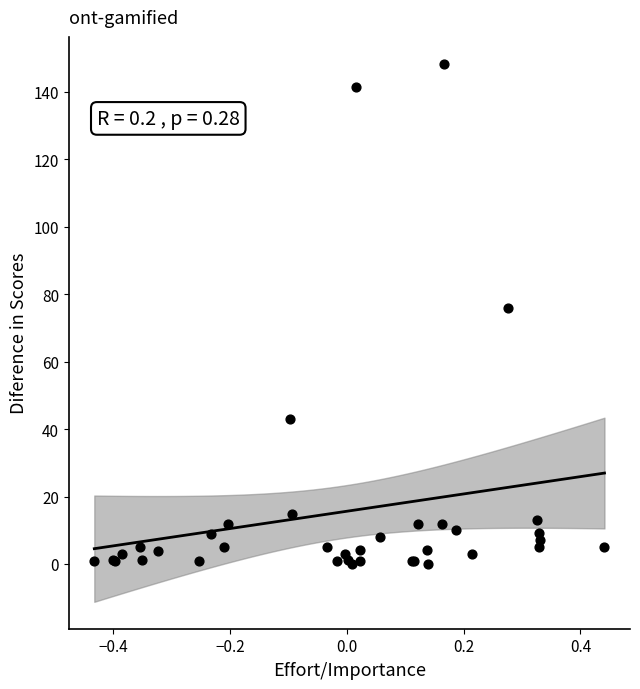

What Y value in the scatter plot is closest to 74?

75.8